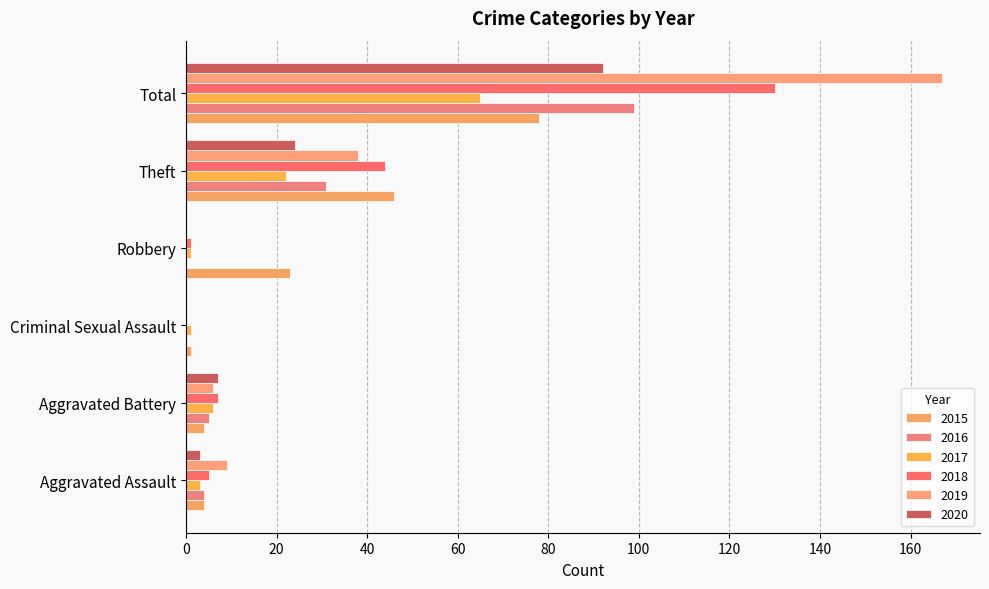

At which category is the sum across all series the highest?

Total